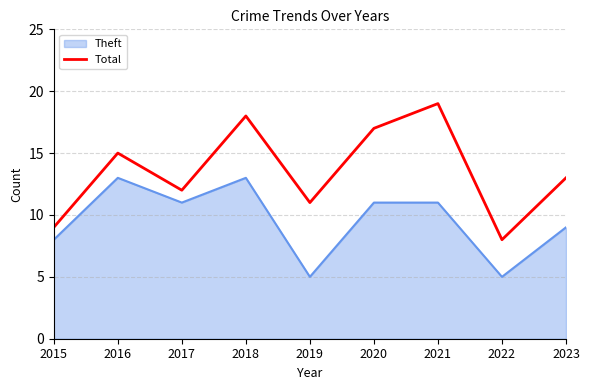

How many lines are shown in the chart?

2